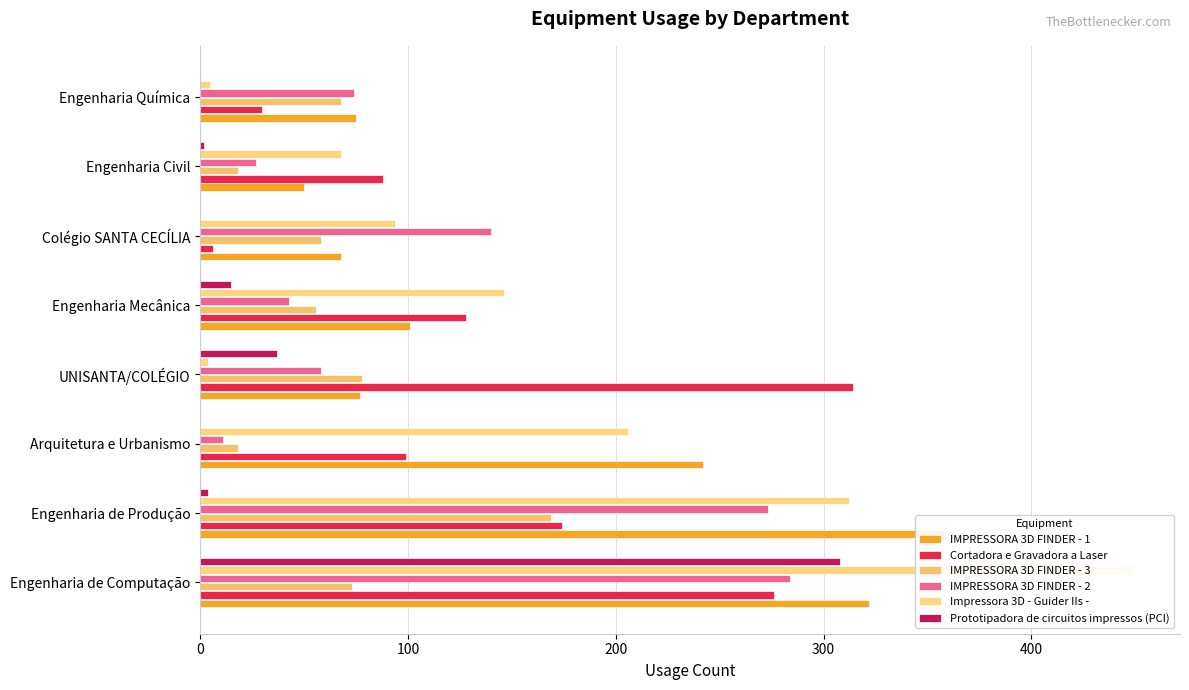

Which series has the widest spread of values?

Impressora 3D - Guider IIs -